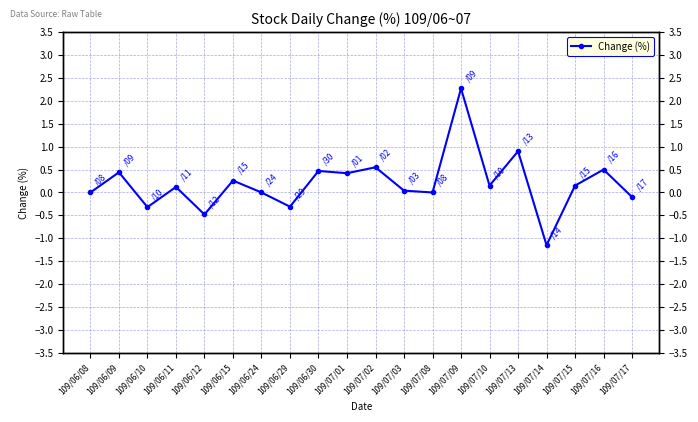

How many series are shown in this chart?

1